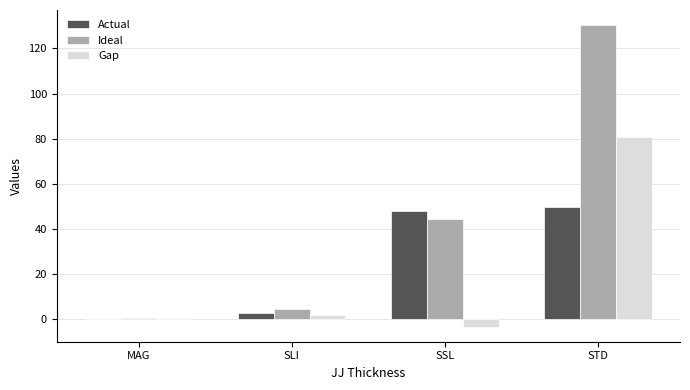

At which category is the sum across all series the highest?

STD